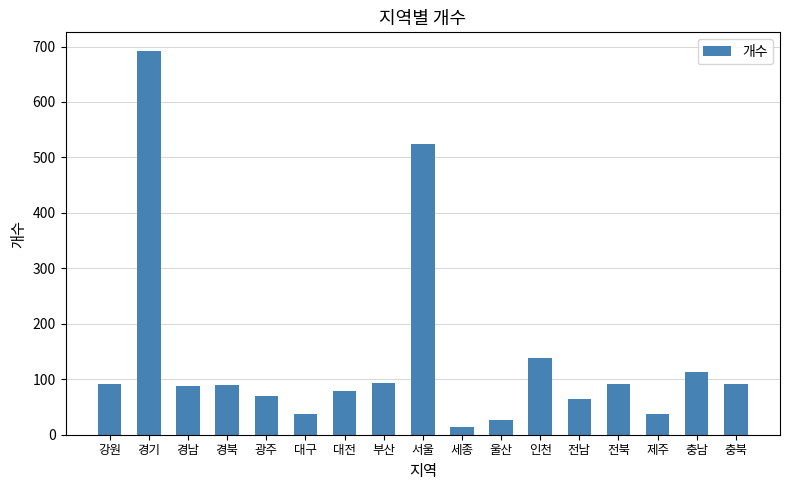

What is the difference between the maximum and minimum values?

677